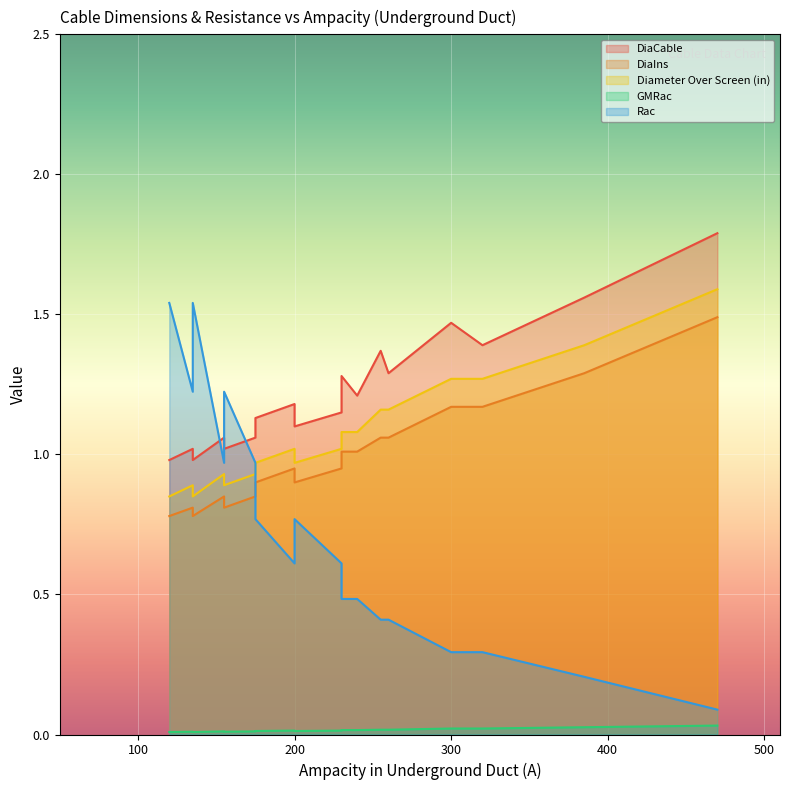

What is the value of the DiaIns point at the 5th from the left?

0.9